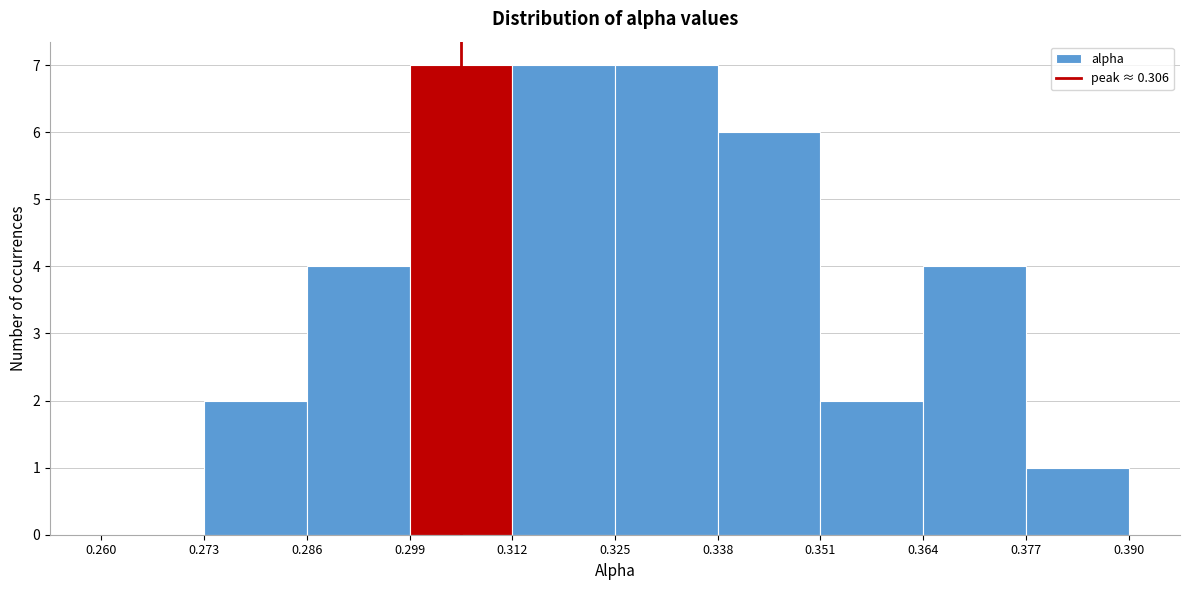

How tall is the bar that spans 0.286 to 0.299 on the x-axis? The values are not printed on the chart, so give them approximately, as read against the axis.

4